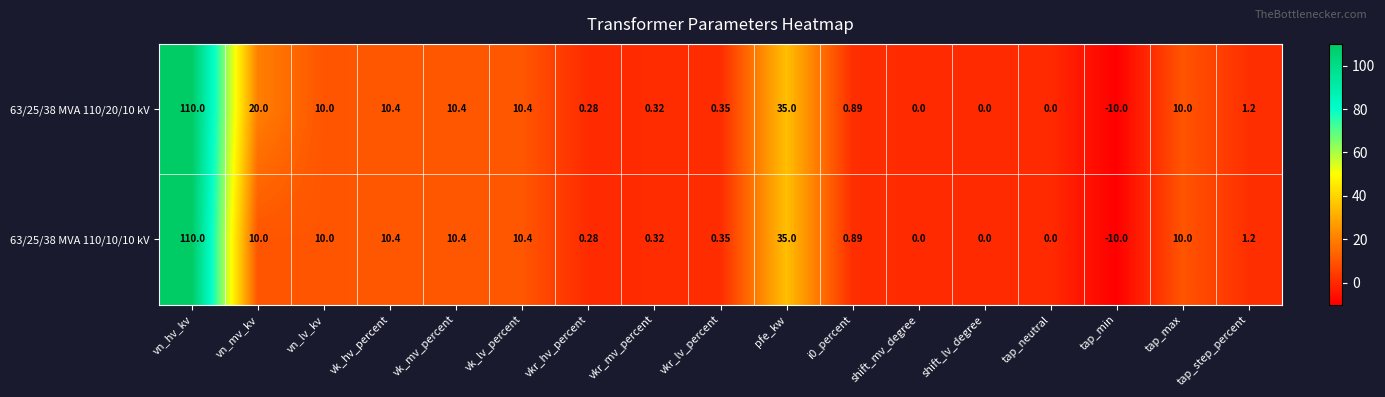

Rank the series by their average value, from lowest to highest.

63/25/38 MVA 110/10/10 kV, 63/25/38 MVA 110/20/10 kV